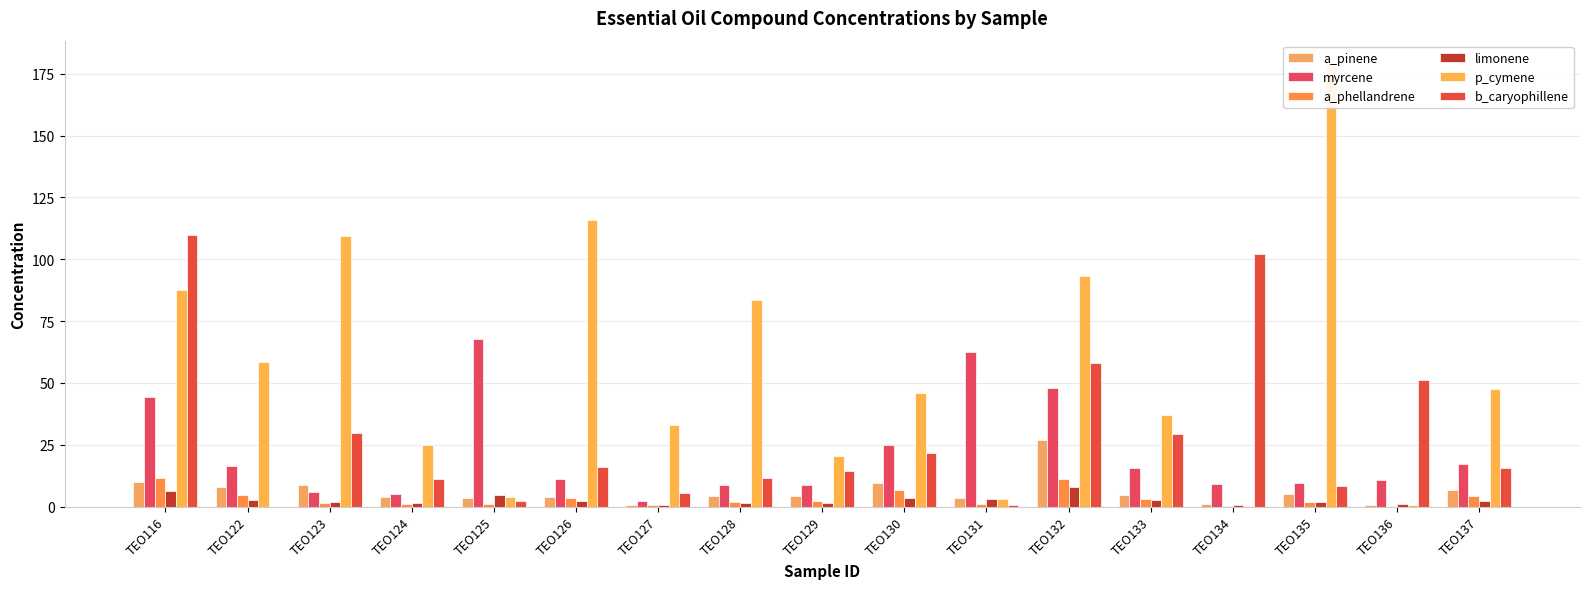

Is the value of a_phellandrene at TEO130 greater than the value of b_caryophillene at TEO127?

Yes